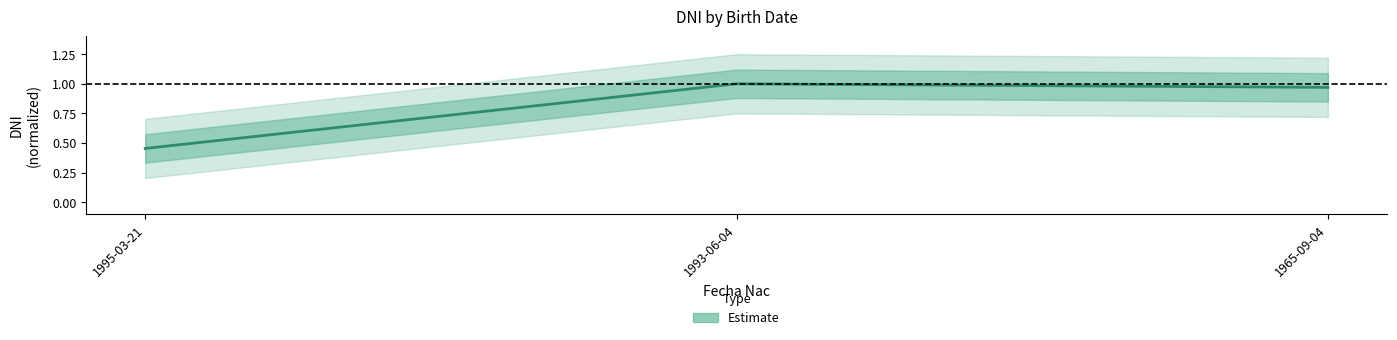

What is the difference between the maximum and minimum values?

0.5